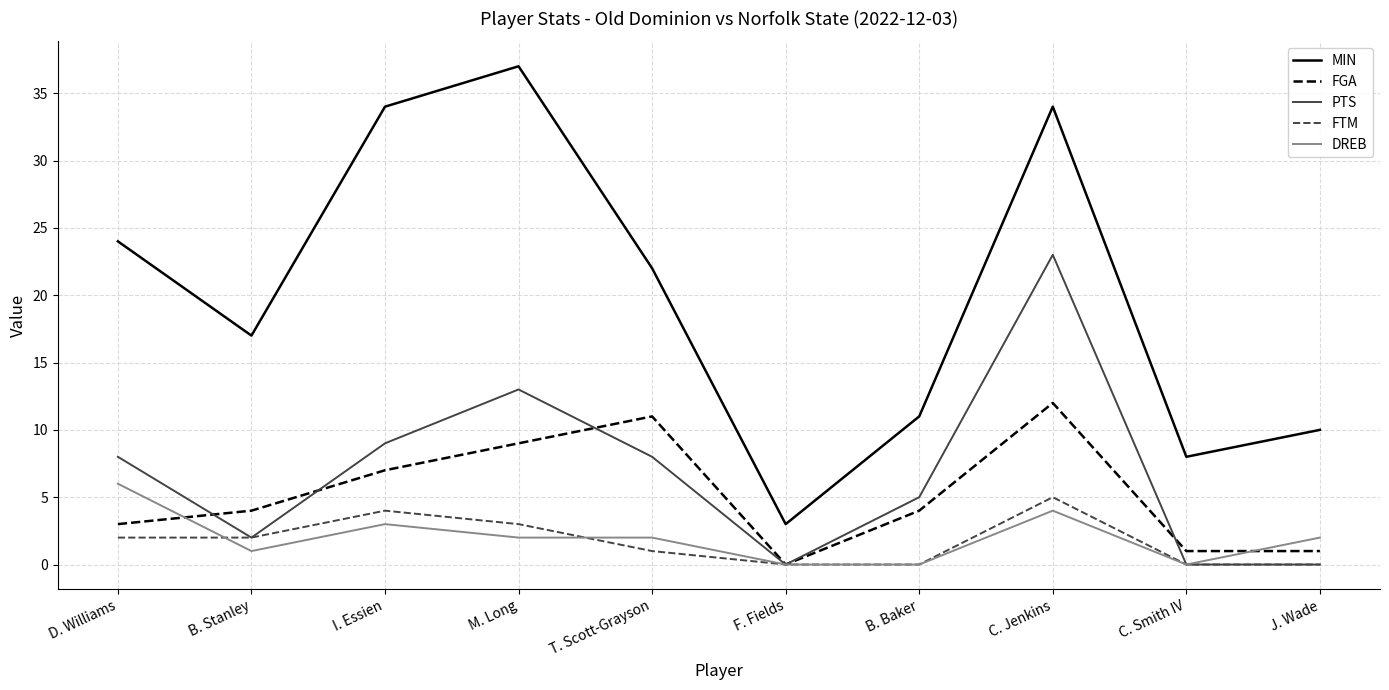

At how many categories does at least one series exceed 23?

4